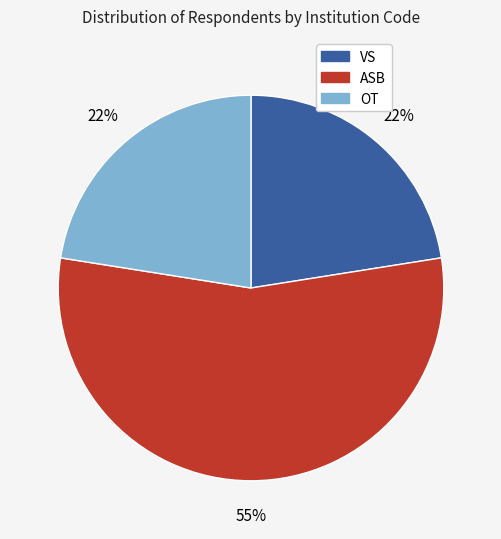

To the nearest percent, what portion does VS represent?

22%